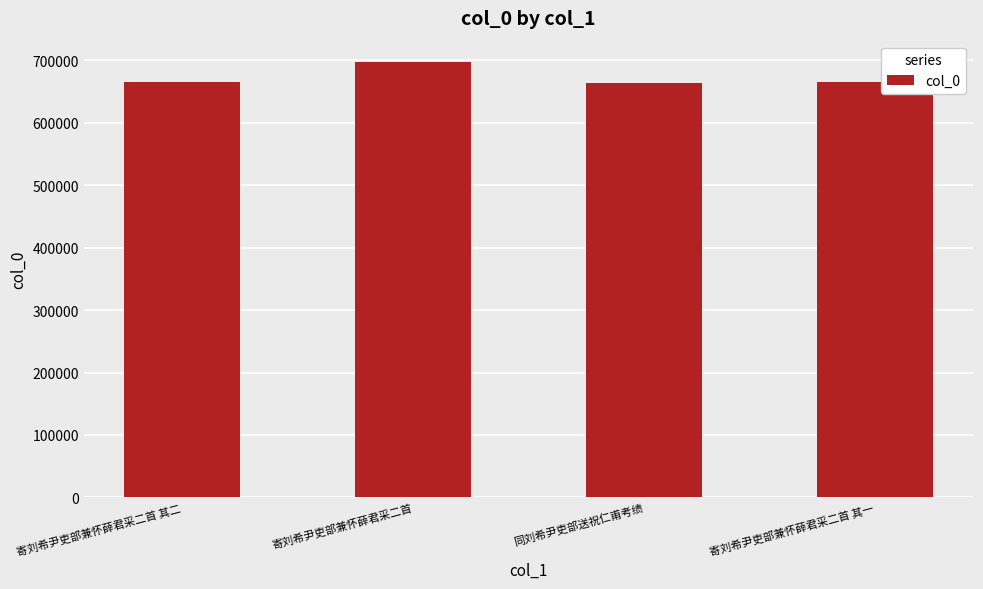

What position from the left is 寄刘希尹吏部兼怀薛君采二首?

2